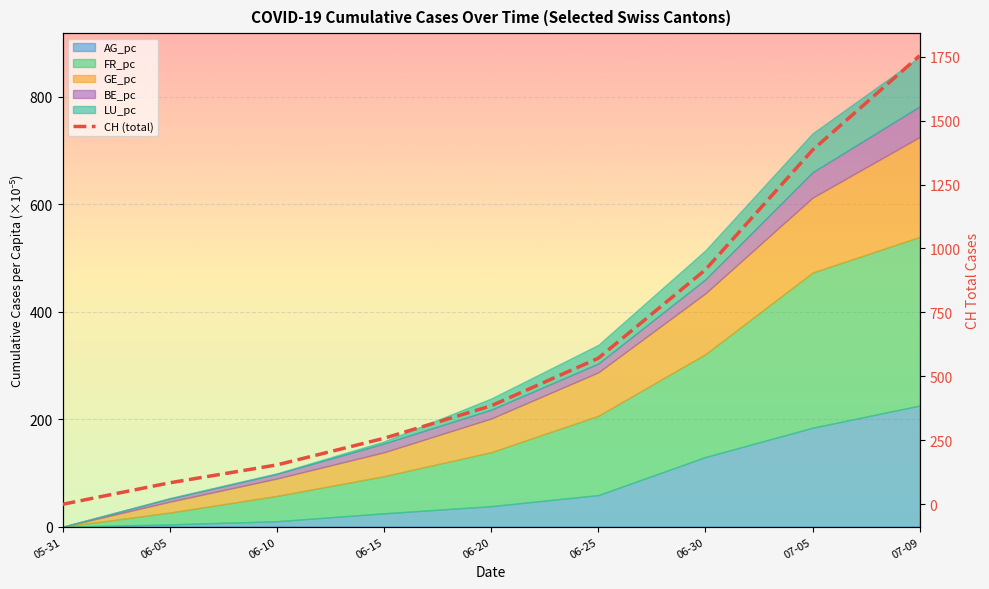

Reading left to right, transcribe all the data shown in this chart.

0	84	154	258	385	571	917	1385	1754